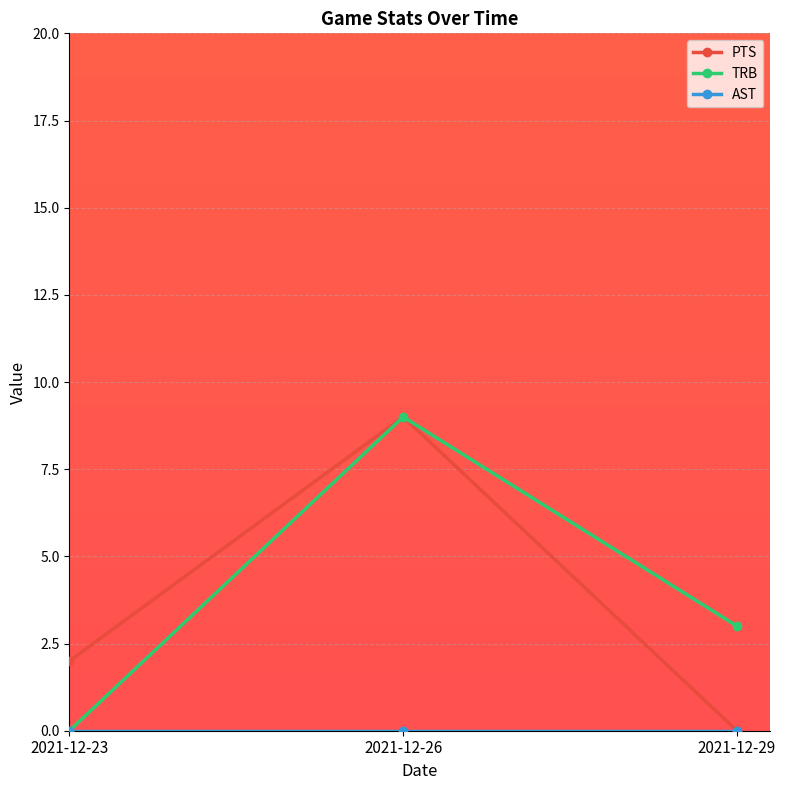

At which category is the sum across all series the highest?

2021-12-26